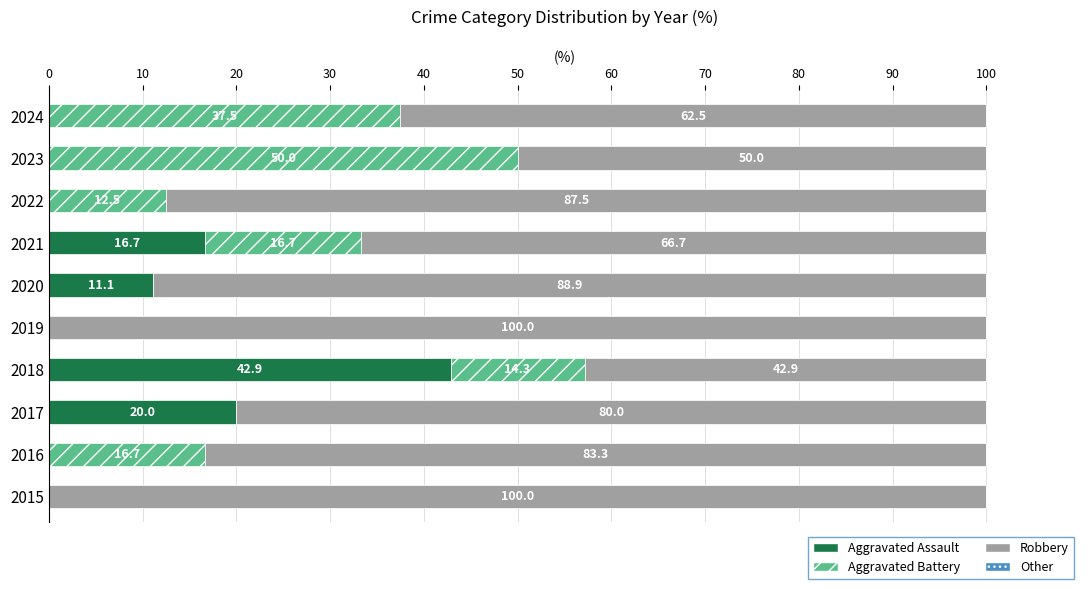

The Aggravated Assault series shows -13.6 at 2016. True or false?

False